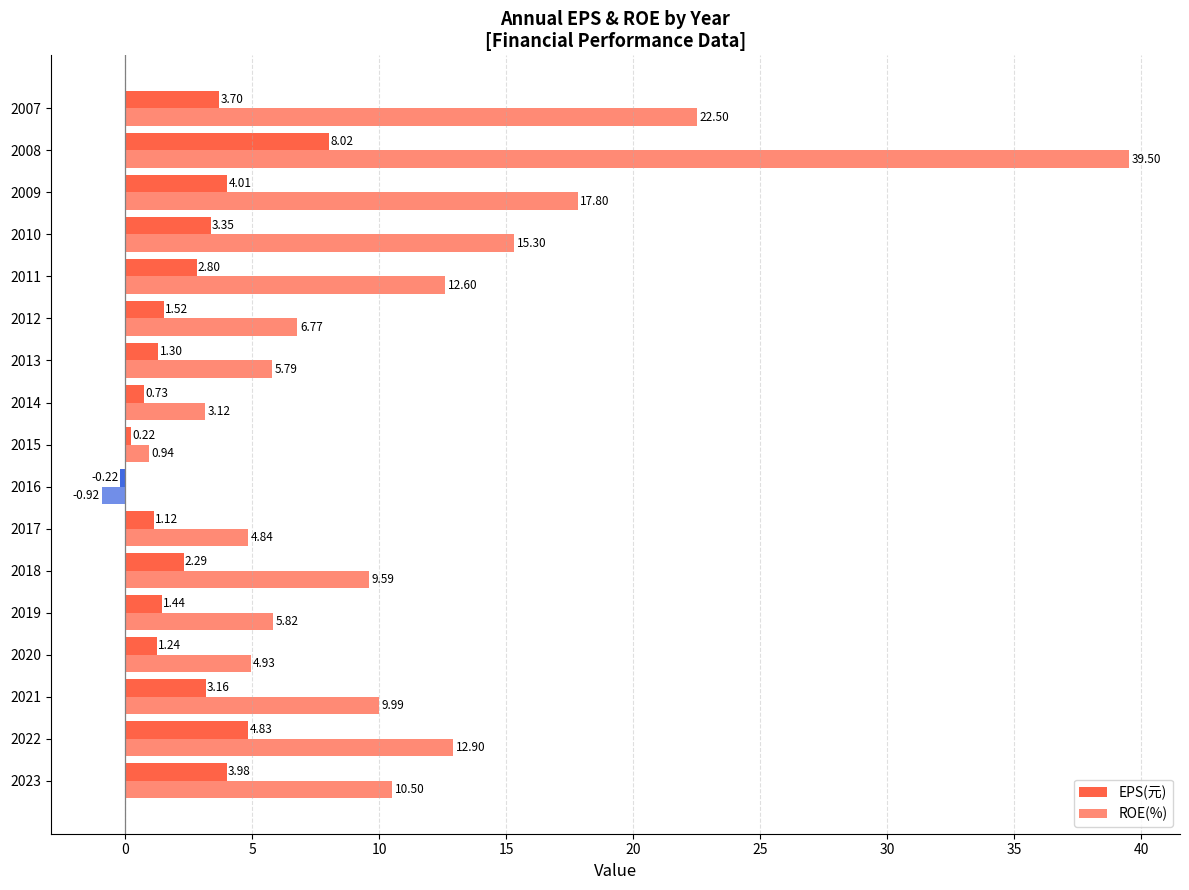

Count the number of categories in the chart.

17